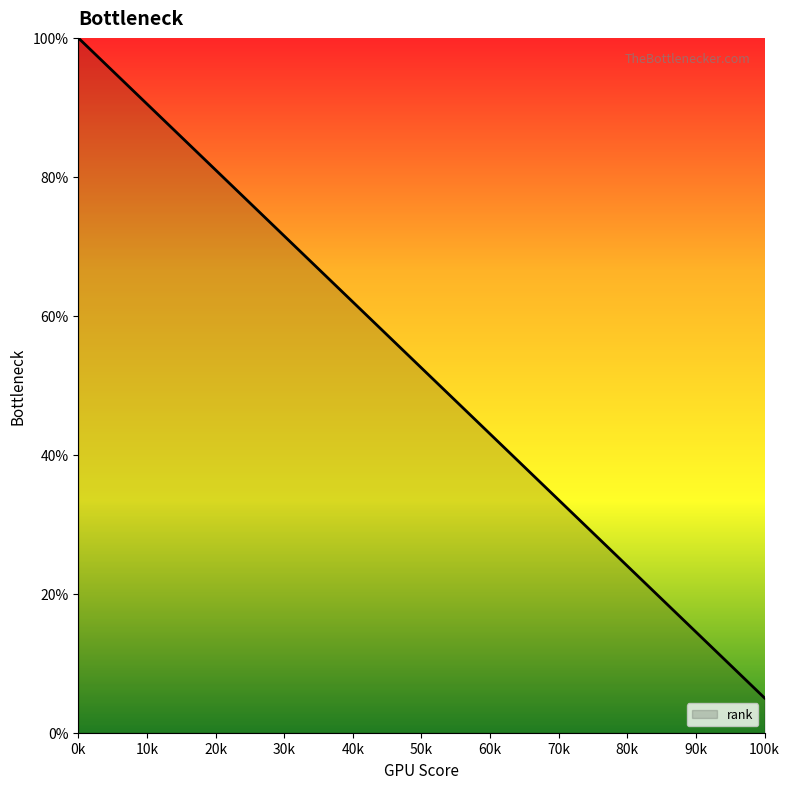

Does the chart have visible grid lines?

No